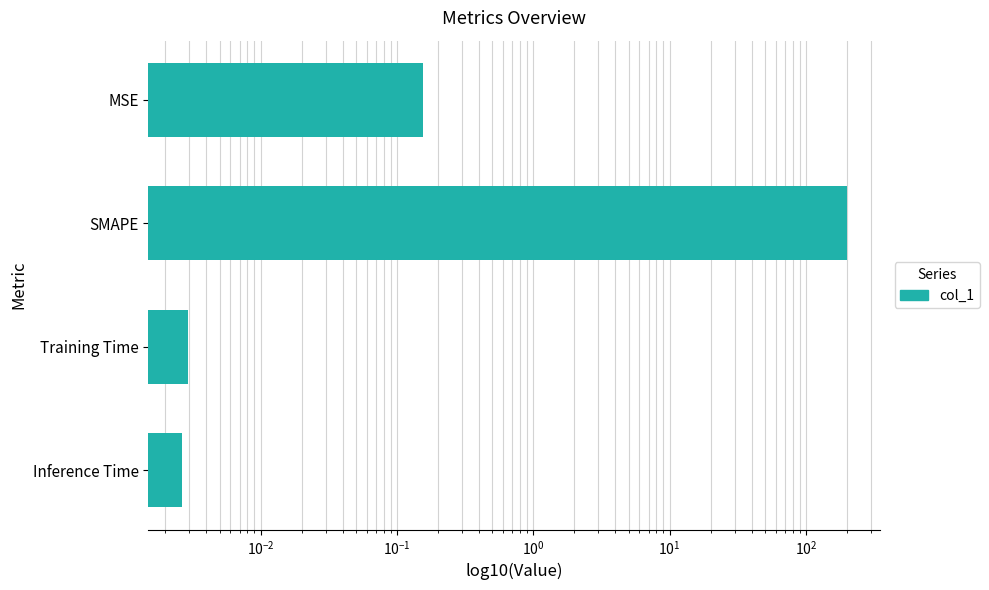

Reading left to right, extract all data points from this chart.

0.2	200.0	0.0	0.0